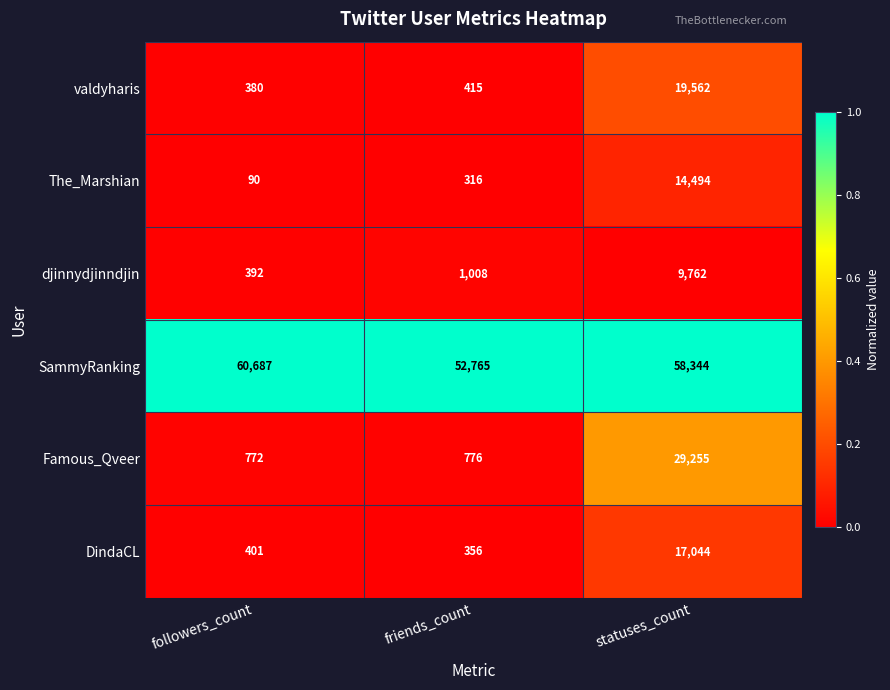

What is the average value of the DindaCL series?

5934